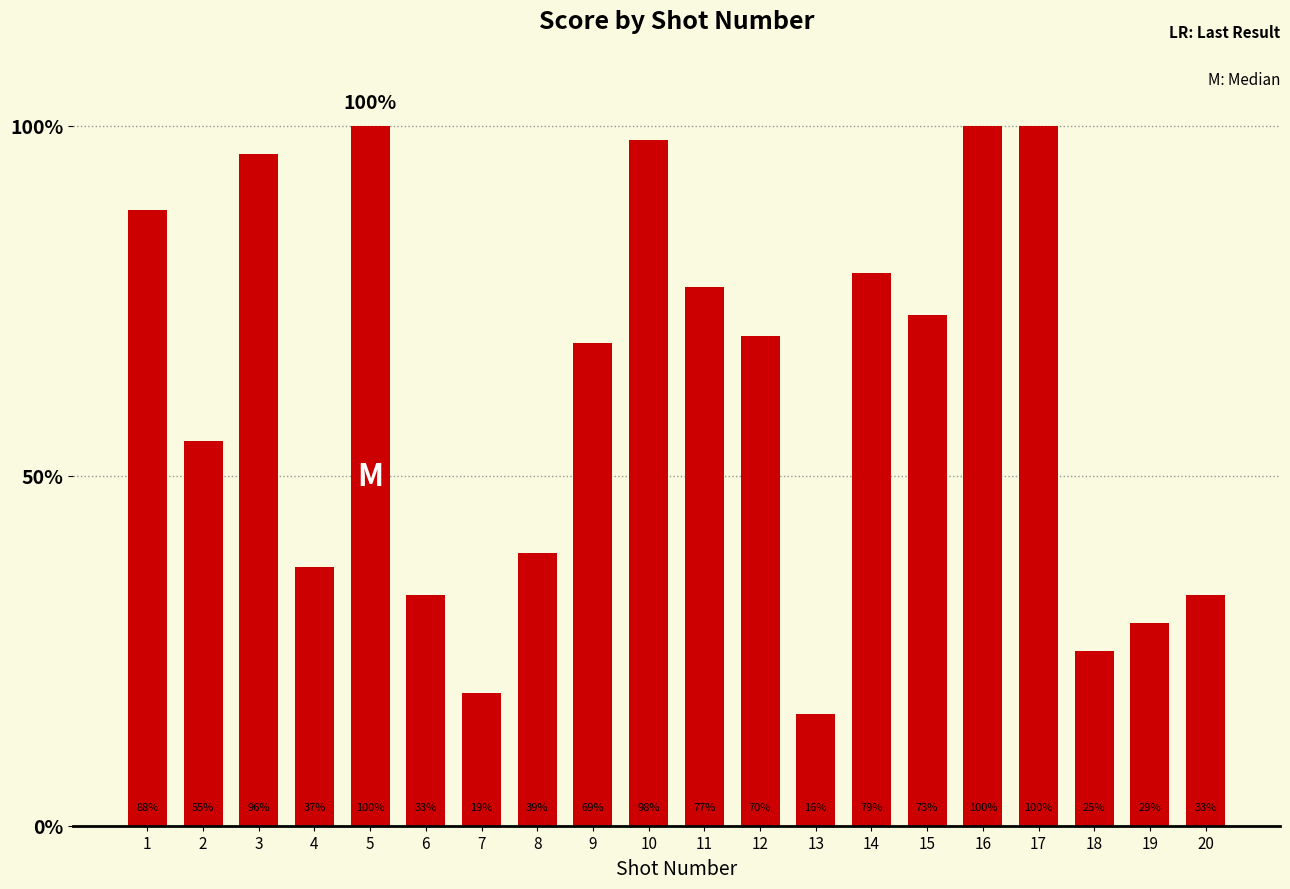

What is the ratio of the value at 3 to the value at 6?

2.9